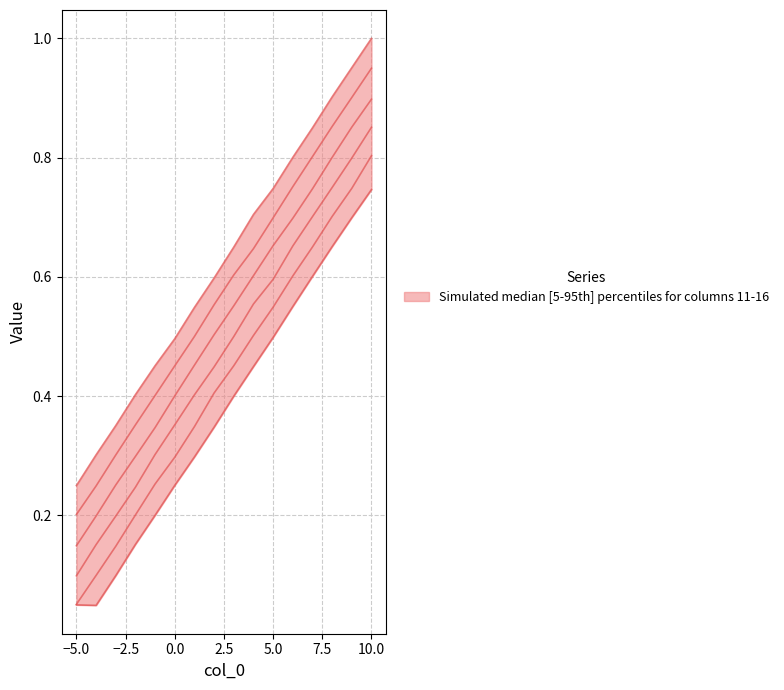

List the series in order of their overall mean, lowest first.

col 16, col 15, col 14, col 13, col 12, col 11